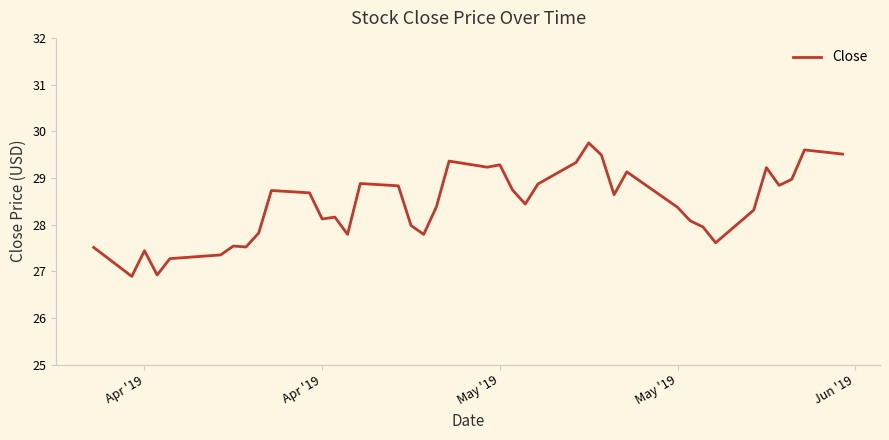

What is the smallest value displayed?

26.9